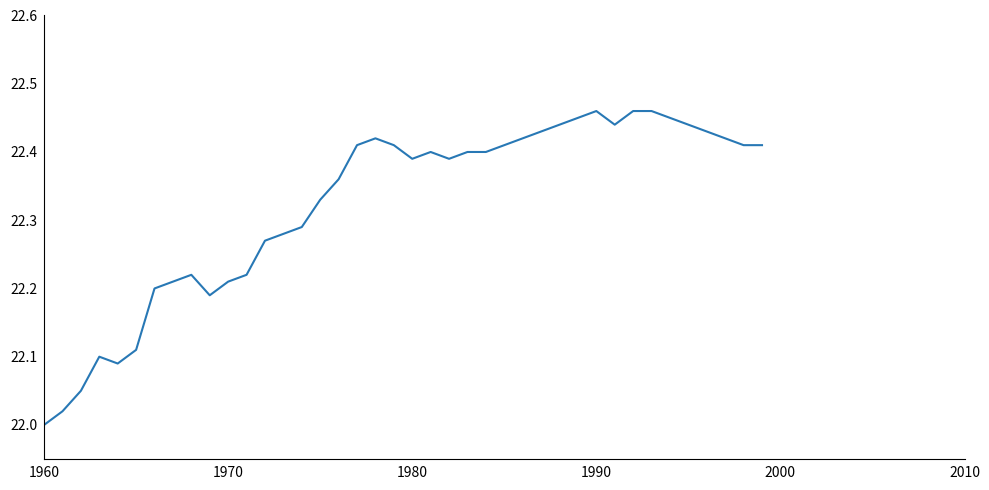

What is the difference between the maximum and minimum values?

0.5